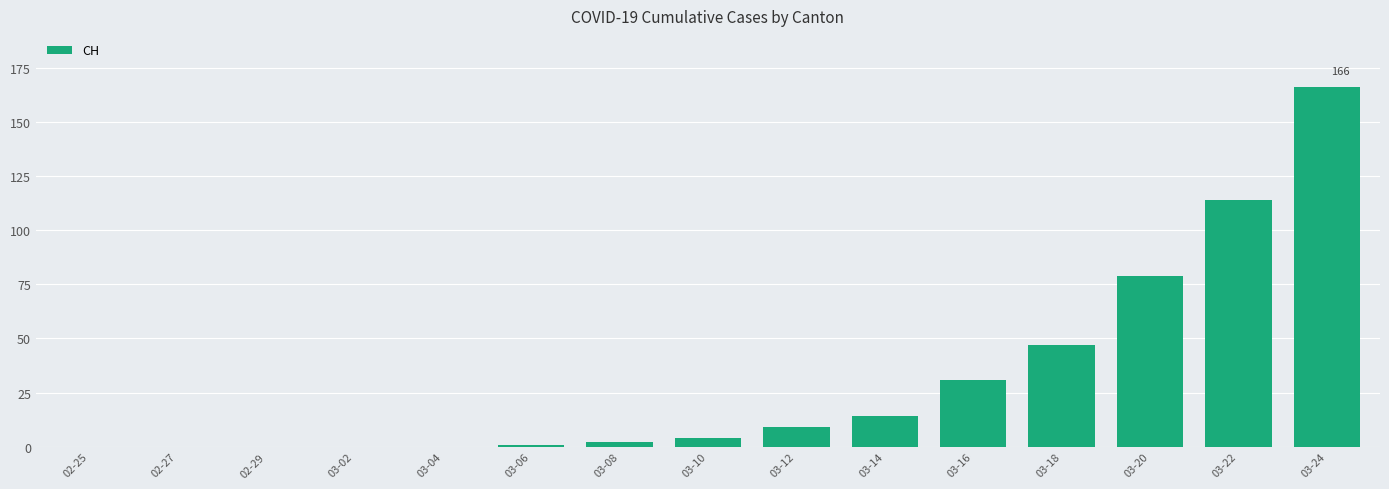

The chart shows a value of 43 at 03-16. True or false?

False